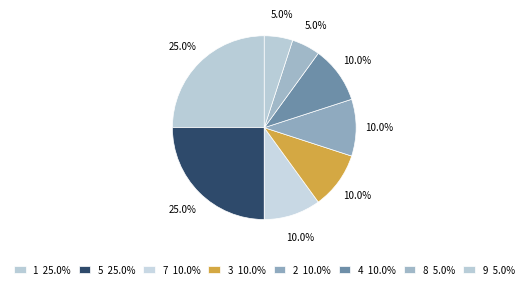

Count the number of slices in the pie.

8